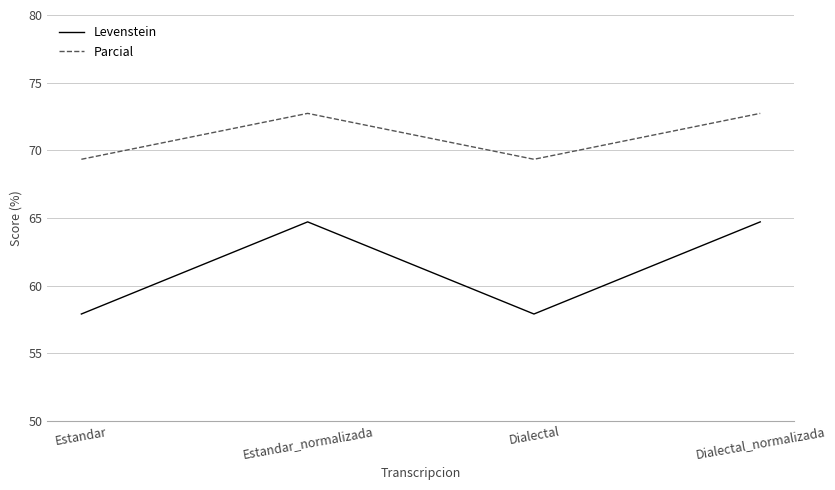

Which series has the largest total across all categories?

Parcial